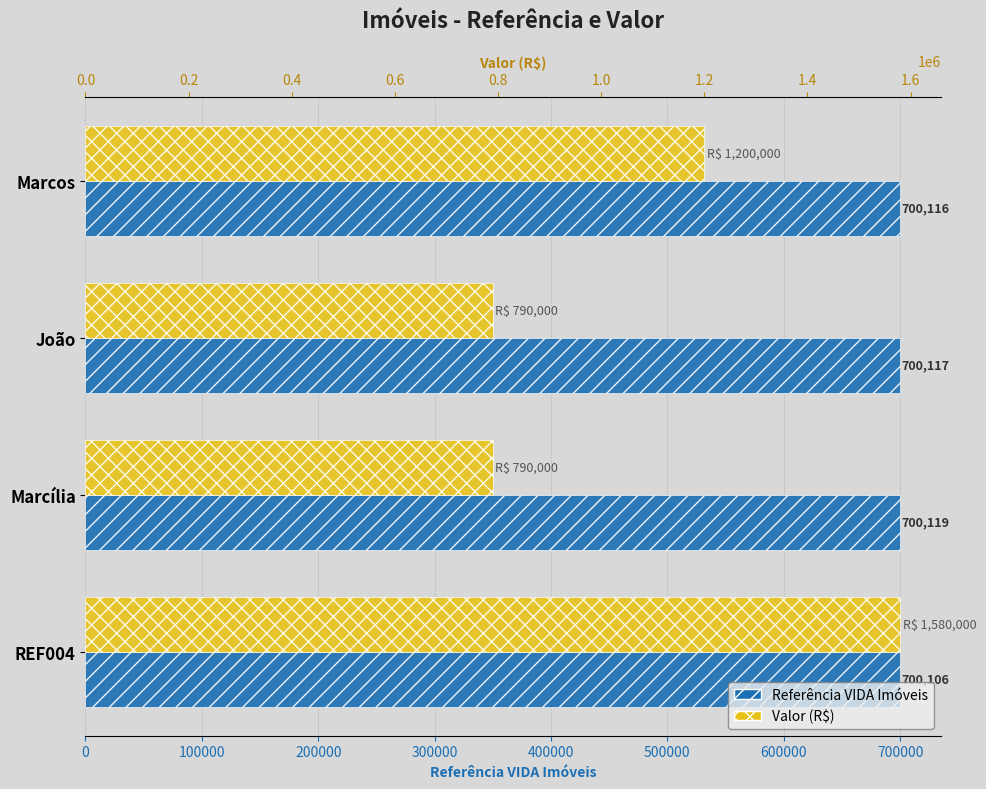

What are all the series names shown in the legend?

Referência VIDA Imóveis, Valor (R$)